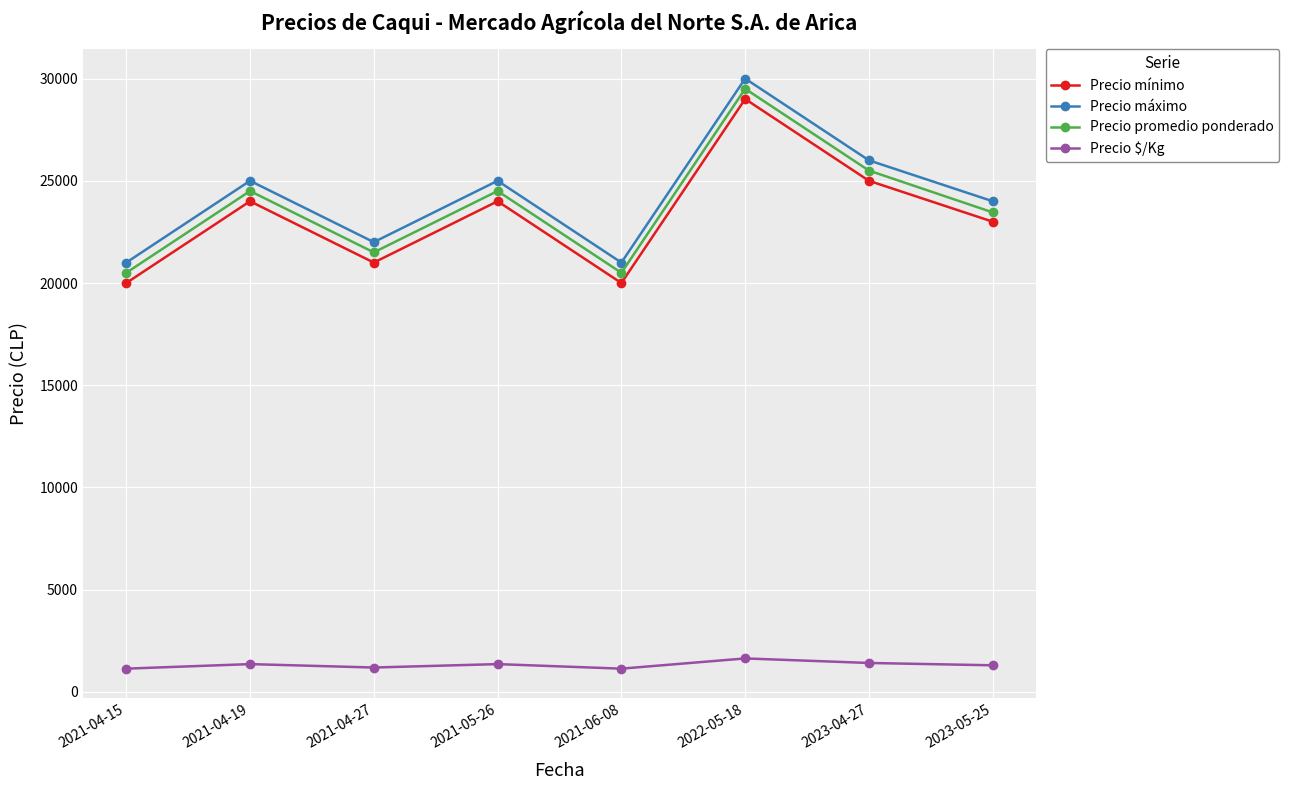

What is the spread (max minus min) of values at 2021-04-19?

23639